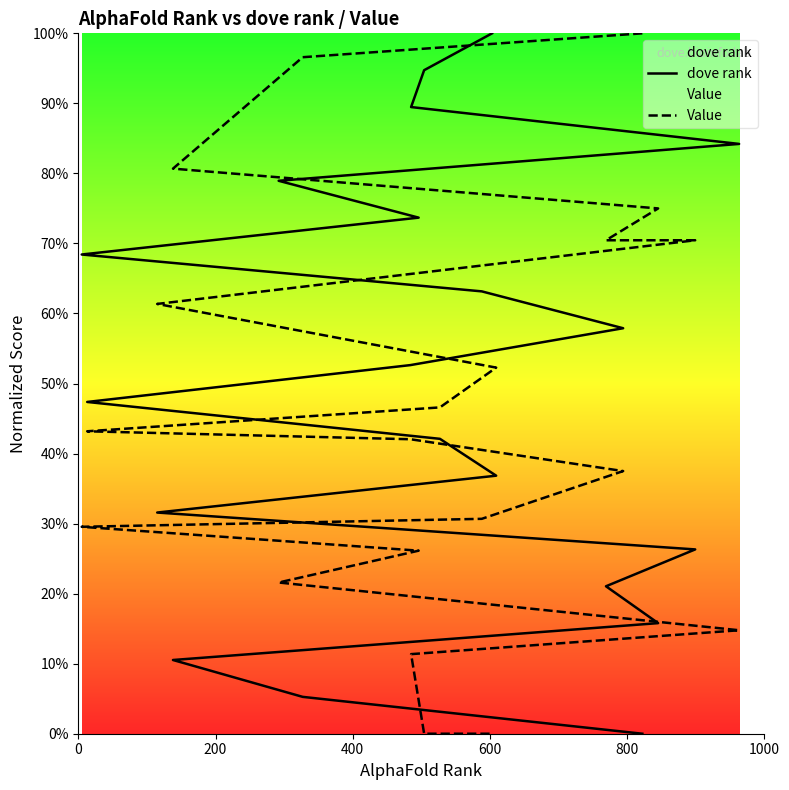

The value of dove rank at 15 is 23.3. True or false?

False